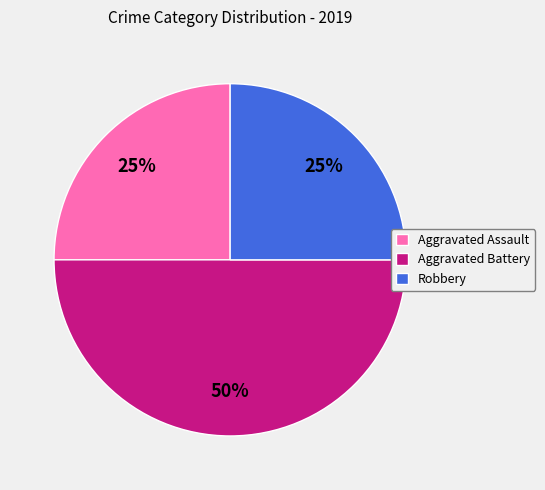

Approximately how many times larger is the value at Aggravated Assault compared to Robbery?

1.0